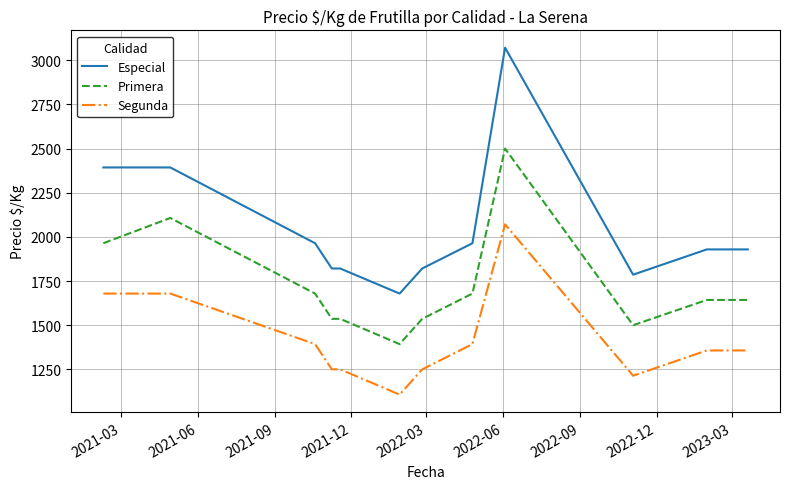

List the series in order of their peak value, lowest first.

Segunda, Primera, Especial